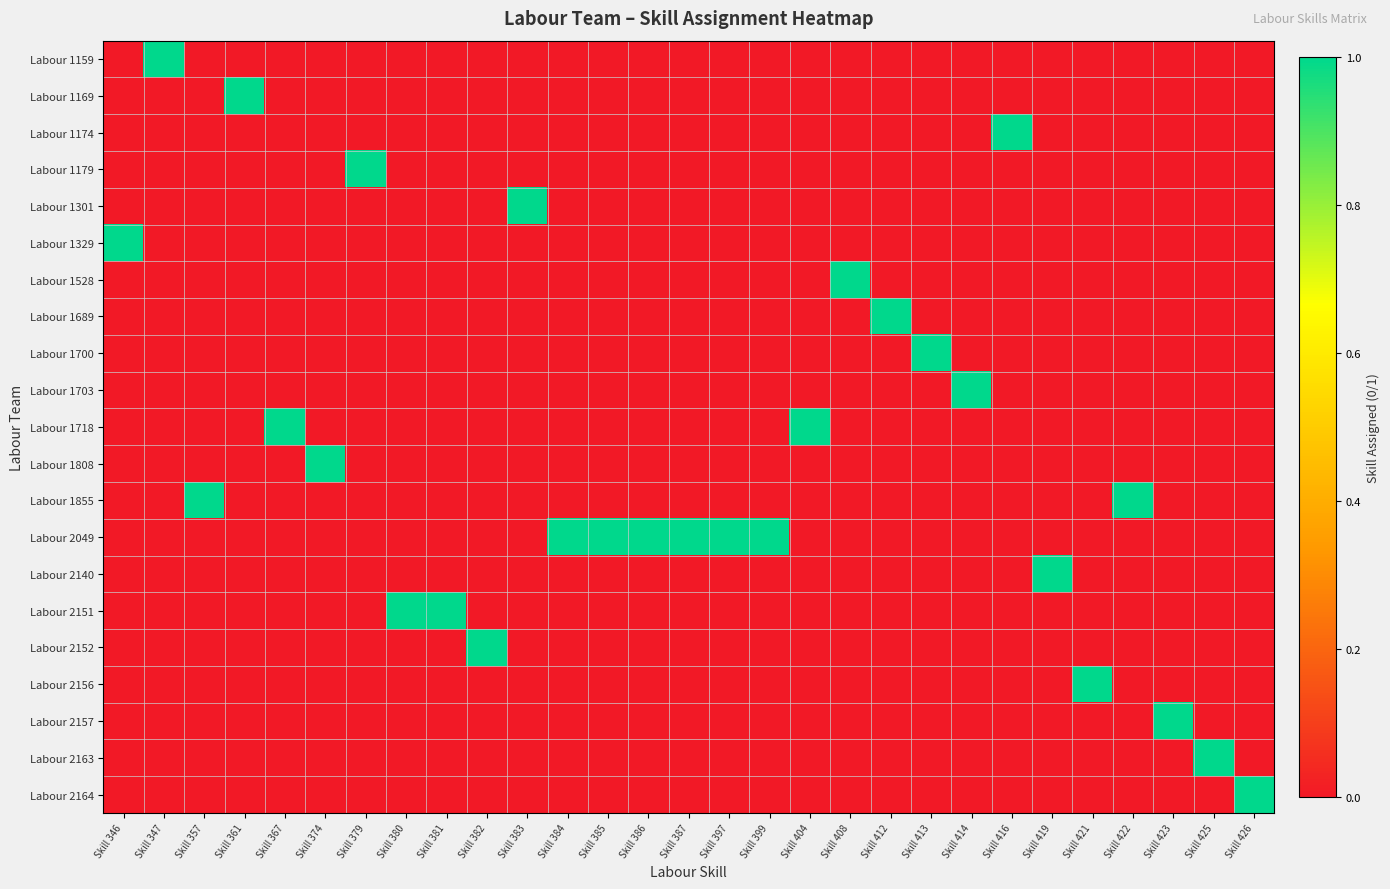

Reading left to right, what are all the values shown in this chart?

Labour 1159: Skill 346=0	Skill 347=1	Skill 357=0	Skill 361=0	Skill 367=0	Skill 374=0	Skill 379=0	Skill 380=0	Skill 381=0	Skill 382=0	Skill 383=0	Skill 384=0	Skill 385=0	Skill 386=0	Skill 387=0	Skill 397=0	Skill 399=0	Skill 404=0	Skill 408=0	Skill 412=0	Skill 413=0	Skill 414=0	Skill 416=0	Skill 419=0	Skill 421=0	Skill 422=0	Skill 423=0	Skill 425=0	Skill 426=0
Labour 1169: Skill 346=0	Skill 347=0	Skill 357=0	Skill 361=1	Skill 367=0	Skill 374=0	Skill 379=0	Skill 380=0	Skill 381=0	Skill 382=0	Skill 383=0	Skill 384=0	Skill 385=0	Skill 386=0	Skill 387=0	Skill 397=0	Skill 399=0	Skill 404=0	Skill 408=0	Skill 412=0	Skill 413=0	Skill 414=0	Skill 416=0	Skill 419=0	Skill 421=0	Skill 422=0	Skill 423=0	Skill 425=0	Skill 426=0
Labour 1174: Skill 346=0	Skill 347=0	Skill 357=0	Skill 361=0	Skill 367=0	Skill 374=0	Skill 379=0	Skill 380=0	Skill 381=0	Skill 382=0	Skill 383=0	Skill 384=0	Skill 385=0	Skill 386=0	Skill 387=0	Skill 397=0	Skill 399=0	Skill 404=0	Skill 408=0	Skill 412=0	Skill 413=0	Skill 414=0	Skill 416=1	Skill 419=0	Skill 421=0	Skill 422=0	Skill 423=0	Skill 425=0	Skill 426=0
Labour 1179: Skill 346=0	Skill 347=0	Skill 357=0	Skill 361=0	Skill 367=0	Skill 374=0	Skill 379=1	Skill 380=0	Skill 381=0	Skill 382=0	Skill 383=0	Skill 384=0	Skill 385=0	Skill 386=0	Skill 387=0	Skill 397=0	Skill 399=0	Skill 404=0	Skill 408=0	Skill 412=0	Skill 413=0	Skill 414=0	Skill 416=0	Skill 419=0	Skill 421=0	Skill 422=0	Skill 423=0	Skill 425=0	Skill 426=0
Labour 1301: Skill 346=0	Skill 347=0	Skill 357=0	Skill 361=0	Skill 367=0	Skill 374=0	Skill 379=0	Skill 380=0	Skill 381=0	Skill 382=0	Skill 383=1	Skill 384=0	Skill 385=0	Skill 386=0	Skill 387=0	Skill 397=0	Skill 399=0	Skill 404=0	Skill 408=0	Skill 412=0	Skill 413=0	Skill 414=0	Skill 416=0	Skill 419=0	Skill 421=0	Skill 422=0	Skill 423=0	Skill 425=0	Skill 426=0
Labour 1329: Skill 346=1	Skill 347=0	Skill 357=0	Skill 361=0	Skill 367=0	Skill 374=0	Skill 379=0	Skill 380=0	Skill 381=0	Skill 382=0	Skill 383=0	Skill 384=0	Skill 385=0	Skill 386=0	Skill 387=0	Skill 397=0	Skill 399=0	Skill 404=0	Skill 408=0	Skill 412=0	Skill 413=0	Skill 414=0	Skill 416=0	Skill 419=0	Skill 421=0	Skill 422=0	Skill 423=0	Skill 425=0	Skill 426=0
Labour 1528: Skill 346=0	Skill 347=0	Skill 357=0	Skill 361=0	Skill 367=0	Skill 374=0	Skill 379=0	Skill 380=0	Skill 381=0	Skill 382=0	Skill 383=0	Skill 384=0	Skill 385=0	Skill 386=0	Skill 387=0	Skill 397=0	Skill 399=0	Skill 404=0	Skill 408=1	Skill 412=0	Skill 413=0	Skill 414=0	Skill 416=0	Skill 419=0	Skill 421=0	Skill 422=0	Skill 423=0	Skill 425=0	Skill 426=0
Labour 1689: Skill 346=0	Skill 347=0	Skill 357=0	Skill 361=0	Skill 367=0	Skill 374=0	Skill 379=0	Skill 380=0	Skill 381=0	Skill 382=0	Skill 383=0	Skill 384=0	Skill 385=0	Skill 386=0	Skill 387=0	Skill 397=0	Skill 399=0	Skill 404=0	Skill 408=0	Skill 412=1	Skill 413=0	Skill 414=0	Skill 416=0	Skill 419=0	Skill 421=0	Skill 422=0	Skill 423=0	Skill 425=0	Skill 426=0
Labour 1700: Skill 346=0	Skill 347=0	Skill 357=0	Skill 361=0	Skill 367=0	Skill 374=0	Skill 379=0	Skill 380=0	Skill 381=0	Skill 382=0	Skill 383=0	Skill 384=0	Skill 385=0	Skill 386=0	Skill 387=0	Skill 397=0	Skill 399=0	Skill 404=0	Skill 408=0	Skill 412=0	Skill 413=1	Skill 414=0	Skill 416=0	Skill 419=0	Skill 421=0	Skill 422=0	Skill 423=0	Skill 425=0	Skill 426=0
Labour 1703: Skill 346=0	Skill 347=0	Skill 357=0	Skill 361=0	Skill 367=0	Skill 374=0	Skill 379=0	Skill 380=0	Skill 381=0	Skill 382=0	Skill 383=0	Skill 384=0	Skill 385=0	Skill 386=0	Skill 387=0	Skill 397=0	Skill 399=0	Skill 404=0	Skill 408=0	Skill 412=0	Skill 413=0	Skill 414=1	Skill 416=0	Skill 419=0	Skill 421=0	Skill 422=0	Skill 423=0	Skill 425=0	Skill 426=0
Labour 1718: Skill 346=0	Skill 347=0	Skill 357=0	Skill 361=0	Skill 367=1	Skill 374=0	Skill 379=0	Skill 380=0	Skill 381=0	Skill 382=0	Skill 383=0	Skill 384=0	Skill 385=0	Skill 386=0	Skill 387=0	Skill 397=0	Skill 399=0	Skill 404=1	Skill 408=0	Skill 412=0	Skill 413=0	Skill 414=0	Skill 416=0	Skill 419=0	Skill 421=0	Skill 422=0	Skill 423=0	Skill 425=0	Skill 426=0
Labour 1808: Skill 346=0	Skill 347=0	Skill 357=0	Skill 361=0	Skill 367=0	Skill 374=1	Skill 379=0	Skill 380=0	Skill 381=0	Skill 382=0	Skill 383=0	Skill 384=0	Skill 385=0	Skill 386=0	Skill 387=0	Skill 397=0	Skill 399=0	Skill 404=0	Skill 408=0	Skill 412=0	Skill 413=0	Skill 414=0	Skill 416=0	Skill 419=0	Skill 421=0	Skill 422=0	Skill 423=0	Skill 425=0	Skill 426=0
Labour 1855: Skill 346=0	Skill 347=0	Skill 357=1	Skill 361=0	Skill 367=0	Skill 374=0	Skill 379=0	Skill 380=0	Skill 381=0	Skill 382=0	Skill 383=0	Skill 384=0	Skill 385=0	Skill 386=0	Skill 387=0	Skill 397=0	Skill 399=0	Skill 404=0	Skill 408=0	Skill 412=0	Skill 413=0	Skill 414=0	Skill 416=0	Skill 419=0	Skill 421=0	Skill 422=1	Skill 423=0	Skill 425=0	Skill 426=0
Labour 2049: Skill 346=0	Skill 347=0	Skill 357=0	Skill 361=0	Skill 367=0	Skill 374=0	Skill 379=0	Skill 380=0	Skill 381=0	Skill 382=0	Skill 383=0	Skill 384=1	Skill 385=1	Skill 386=1	Skill 387=1	Skill 397=1	Skill 399=1	Skill 404=0	Skill 408=0	Skill 412=0	Skill 413=0	Skill 414=0	Skill 416=0	Skill 419=0	Skill 421=0	Skill 422=0	Skill 423=0	Skill 425=0	Skill 426=0
Labour 2140: Skill 346=0	Skill 347=0	Skill 357=0	Skill 361=0	Skill 367=0	Skill 374=0	Skill 379=0	Skill 380=0	Skill 381=0	Skill 382=0	Skill 383=0	Skill 384=0	Skill 385=0	Skill 386=0	Skill 387=0	Skill 397=0	Skill 399=0	Skill 404=0	Skill 408=0	Skill 412=0	Skill 413=0	Skill 414=0	Skill 416=0	Skill 419=1	Skill 421=0	Skill 422=0	Skill 423=0	Skill 425=0	Skill 426=0
Labour 2151: Skill 346=0	Skill 347=0	Skill 357=0	Skill 361=0	Skill 367=0	Skill 374=0	Skill 379=0	Skill 380=1	Skill 381=1	Skill 382=0	Skill 383=0	Skill 384=0	Skill 385=0	Skill 386=0	Skill 387=0	Skill 397=0	Skill 399=0	Skill 404=0	Skill 408=0	Skill 412=0	Skill 413=0	Skill 414=0	Skill 416=0	Skill 419=0	Skill 421=0	Skill 422=0	Skill 423=0	Skill 425=0	Skill 426=0
Labour 2152: Skill 346=0	Skill 347=0	Skill 357=0	Skill 361=0	Skill 367=0	Skill 374=0	Skill 379=0	Skill 380=0	Skill 381=0	Skill 382=1	Skill 383=0	Skill 384=0	Skill 385=0	Skill 386=0	Skill 387=0	Skill 397=0	Skill 399=0	Skill 404=0	Skill 408=0	Skill 412=0	Skill 413=0	Skill 414=0	Skill 416=0	Skill 419=0	Skill 421=0	Skill 422=0	Skill 423=0	Skill 425=0	Skill 426=0
Labour 2156: Skill 346=0	Skill 347=0	Skill 357=0	Skill 361=0	Skill 367=0	Skill 374=0	Skill 379=0	Skill 380=0	Skill 381=0	Skill 382=0	Skill 383=0	Skill 384=0	Skill 385=0	Skill 386=0	Skill 387=0	Skill 397=0	Skill 399=0	Skill 404=0	Skill 408=0	Skill 412=0	Skill 413=0	Skill 414=0	Skill 416=0	Skill 419=0	Skill 421=1	Skill 422=0	Skill 423=0	Skill 425=0	Skill 426=0
Labour 2157: Skill 346=0	Skill 347=0	Skill 357=0	Skill 361=0	Skill 367=0	Skill 374=0	Skill 379=0	Skill 380=0	Skill 381=0	Skill 382=0	Skill 383=0	Skill 384=0	Skill 385=0	Skill 386=0	Skill 387=0	Skill 397=0	Skill 399=0	Skill 404=0	Skill 408=0	Skill 412=0	Skill 413=0	Skill 414=0	Skill 416=0	Skill 419=0	Skill 421=0	Skill 422=0	Skill 423=1	Skill 425=0	Skill 426=0
Labour 2163: Skill 346=0	Skill 347=0	Skill 357=0	Skill 361=0	Skill 367=0	Skill 374=0	Skill 379=0	Skill 380=0	Skill 381=0	Skill 382=0	Skill 383=0	Skill 384=0	Skill 385=0	Skill 386=0	Skill 387=0	Skill 397=0	Skill 399=0	Skill 404=0	Skill 408=0	Skill 412=0	Skill 413=0	Skill 414=0	Skill 416=0	Skill 419=0	Skill 421=0	Skill 422=0	Skill 423=0	Skill 425=1	Skill 426=0
Labour 2164: Skill 346=0	Skill 347=0	Skill 357=0	Skill 361=0	Skill 367=0	Skill 374=0	Skill 379=0	Skill 380=0	Skill 381=0	Skill 382=0	Skill 383=0	Skill 384=0	Skill 385=0	Skill 386=0	Skill 387=0	Skill 397=0	Skill 399=0	Skill 404=0	Skill 408=0	Skill 412=0	Skill 413=0	Skill 414=0	Skill 416=0	Skill 419=0	Skill 421=0	Skill 422=0	Skill 423=0	Skill 425=0	Skill 426=1